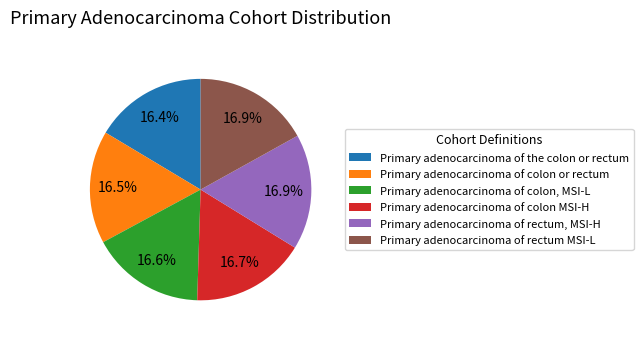

Do Primary adenocarcinoma of colon MSI-H and Primary adenocarcinoma of colon, MSI-L together represent more than half of the pie?

No